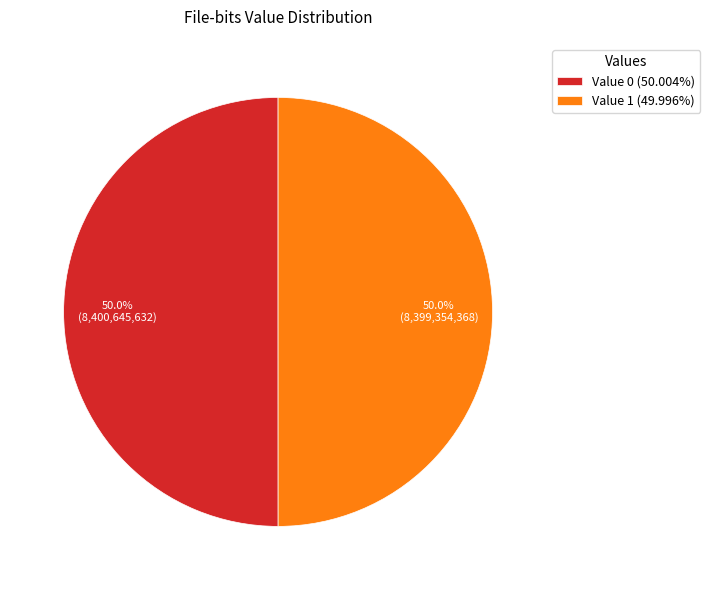

Approximately how many times larger is the value at Value 1 (49.996%) compared to Value 0 (50.004%)?

1.0